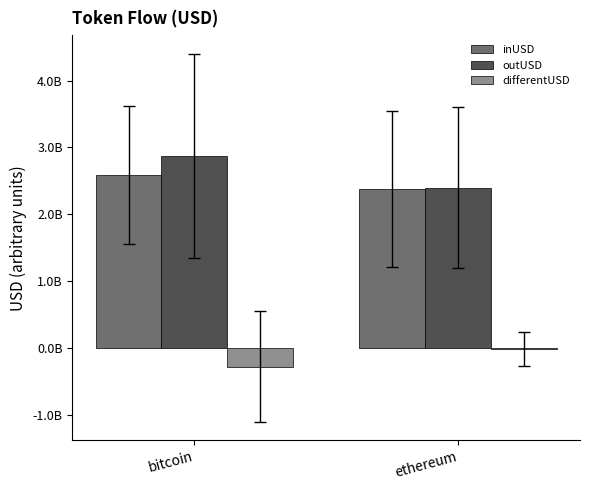

Are the bars horizontal?

No